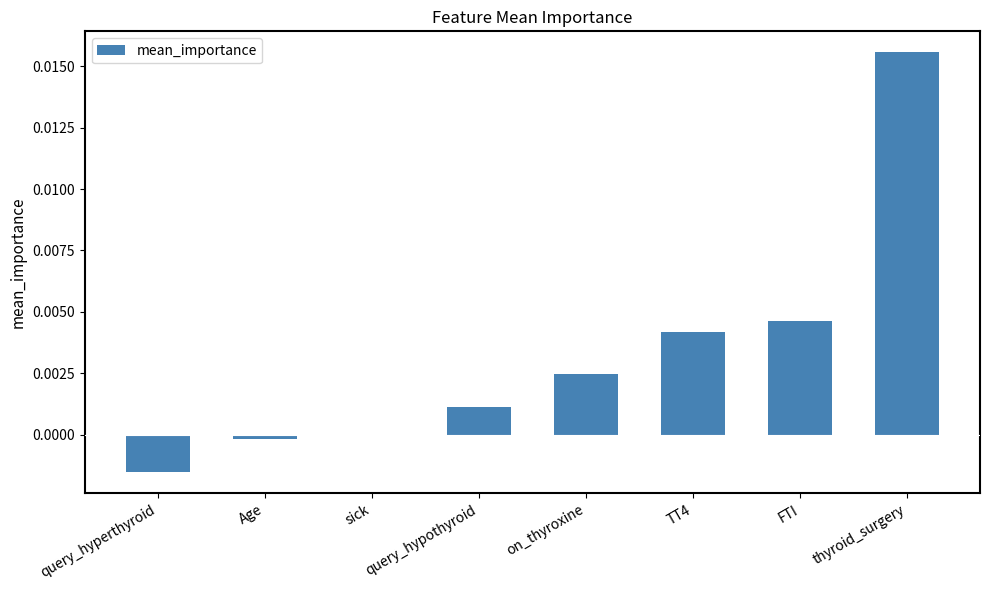

Are the bars horizontal?

No